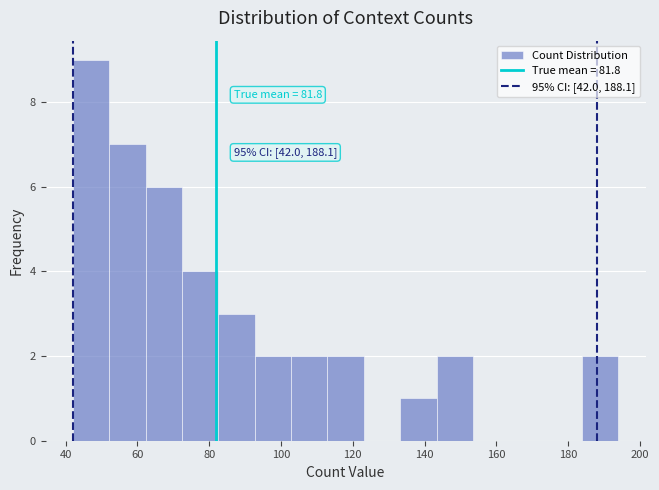

Over which range of the x-axis is the bar tallest?

42 to 52